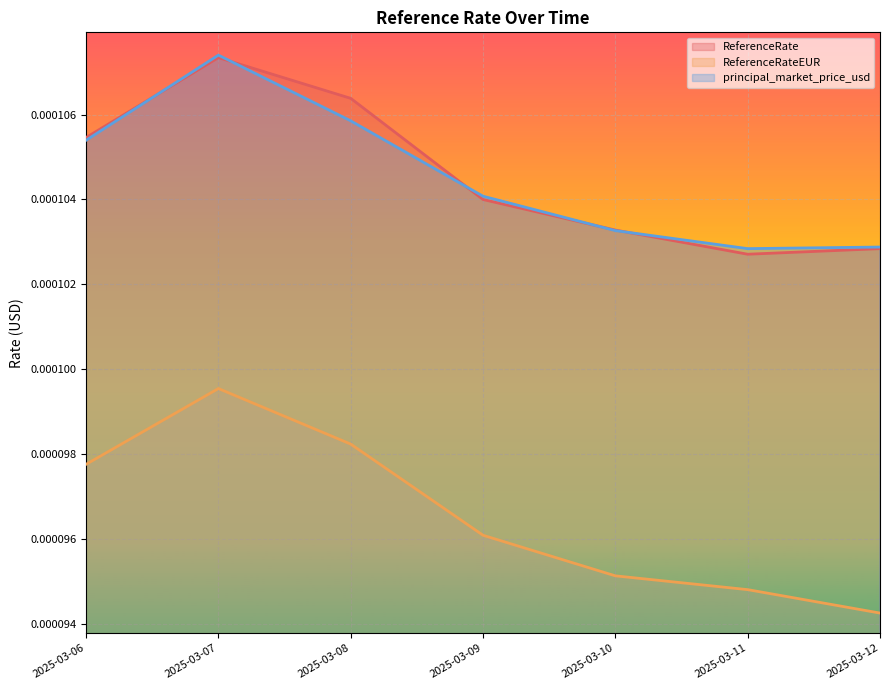

At how many categories does at least one series exceed 0?

7